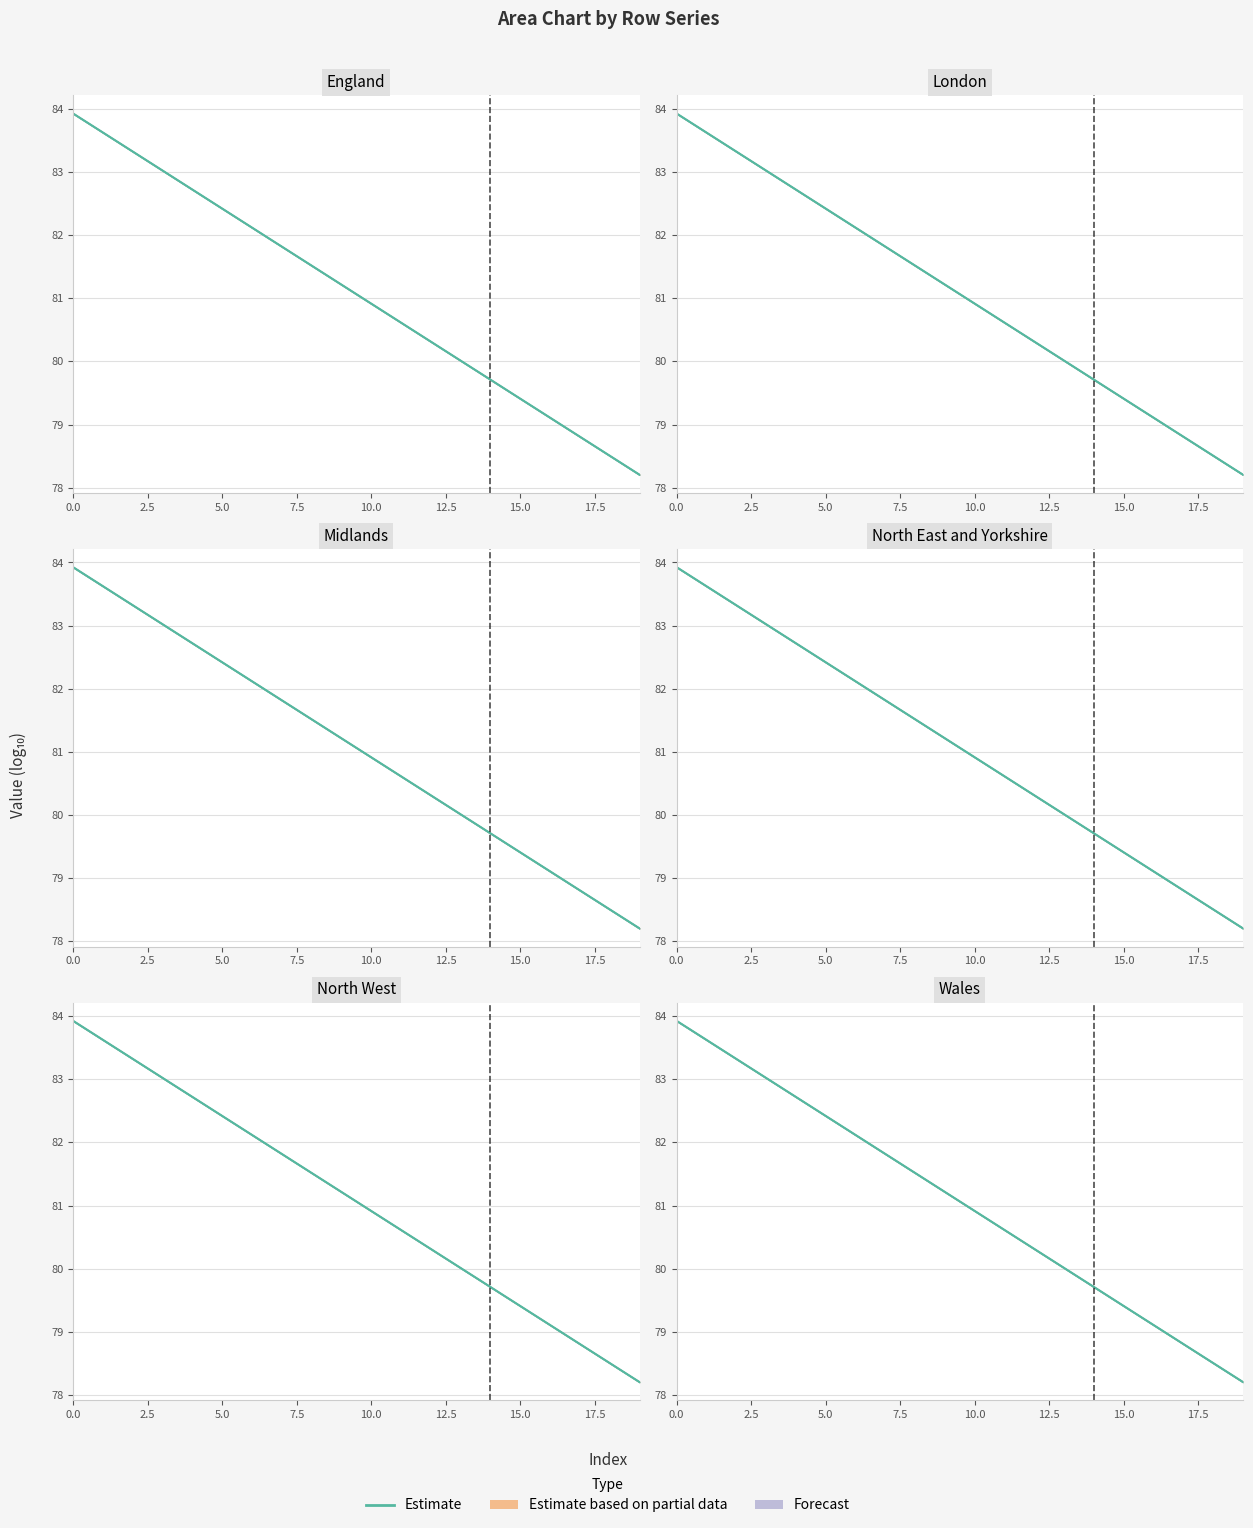

True or false: there are more than 2 points higher than both neighbors.

False